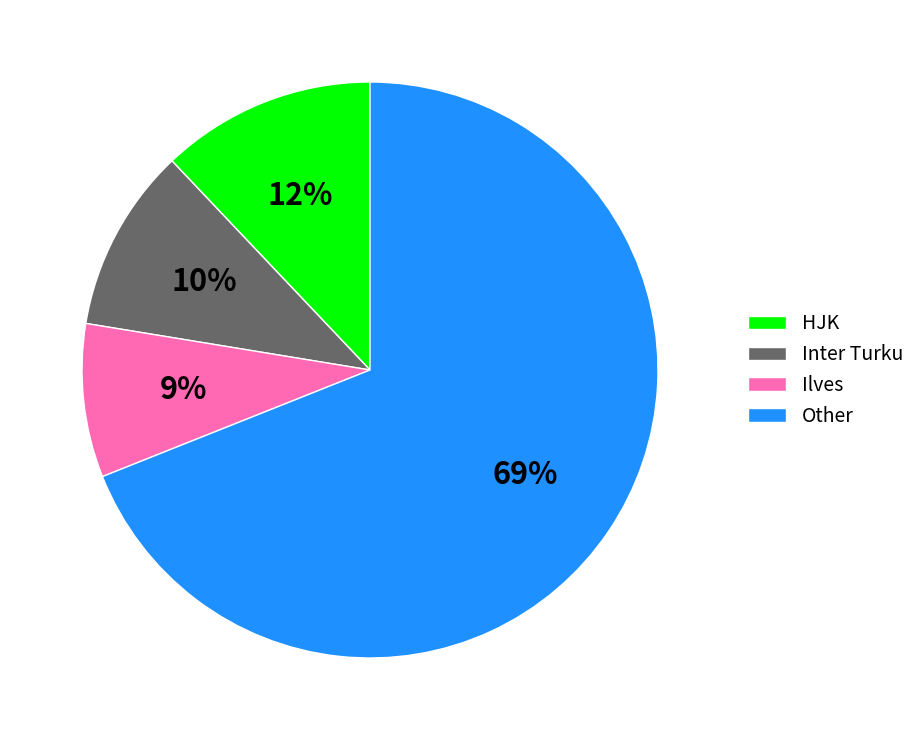

How many segments does this pie chart have?

4